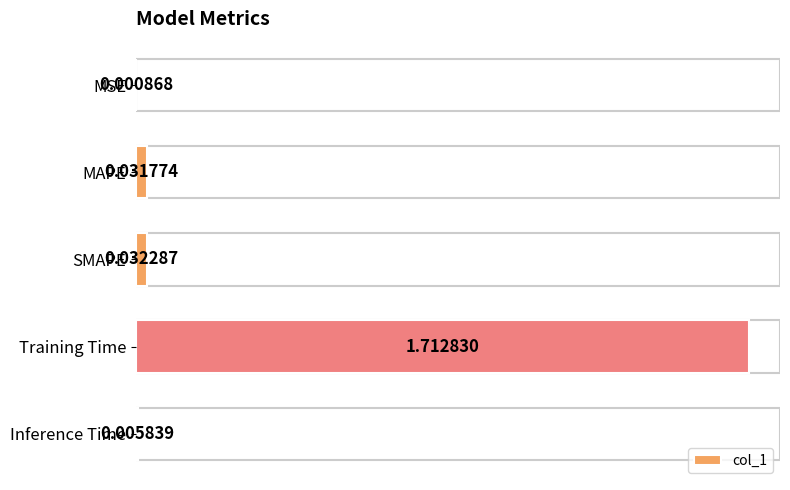

Which has a higher value, Training Time or Inference Time?

Training Time